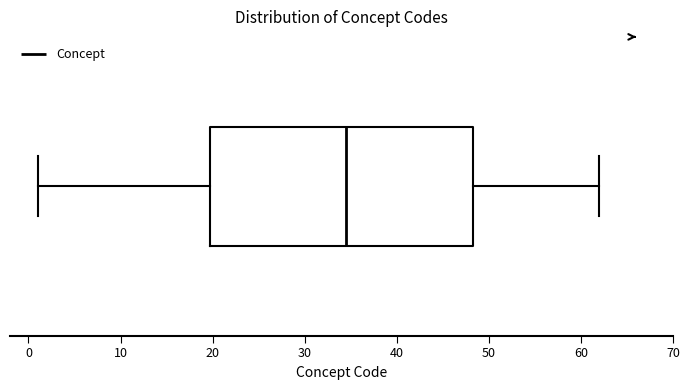

Read this box plot against the x-axis: the position of the median line, the range covered by the box, and the ends of both whiskers. The values are not printed on the chart, so give them approximately, as read against the axis.

median 35, box 20 to 48, whiskers 1 to 62